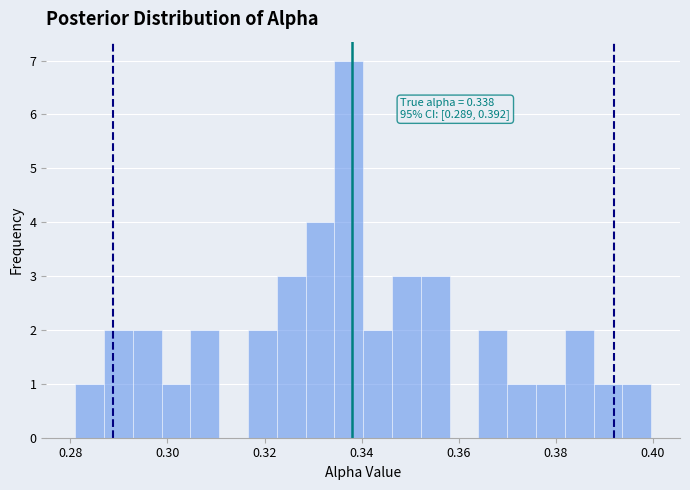

Read against the x-axis, roughly where is the centre of the tallest bar?

0.338